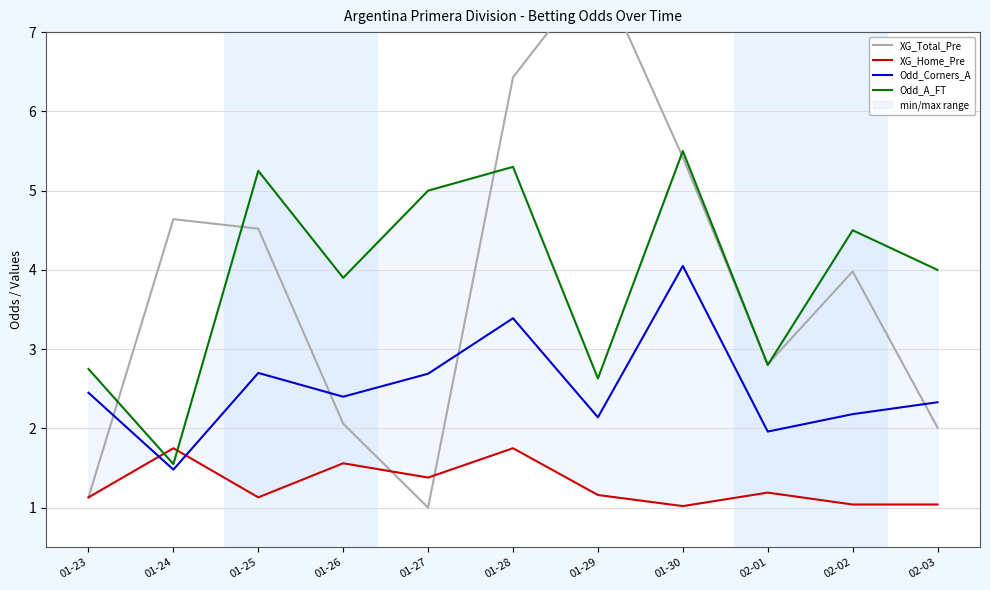

At how many categories does at least one series exceed 5?

4